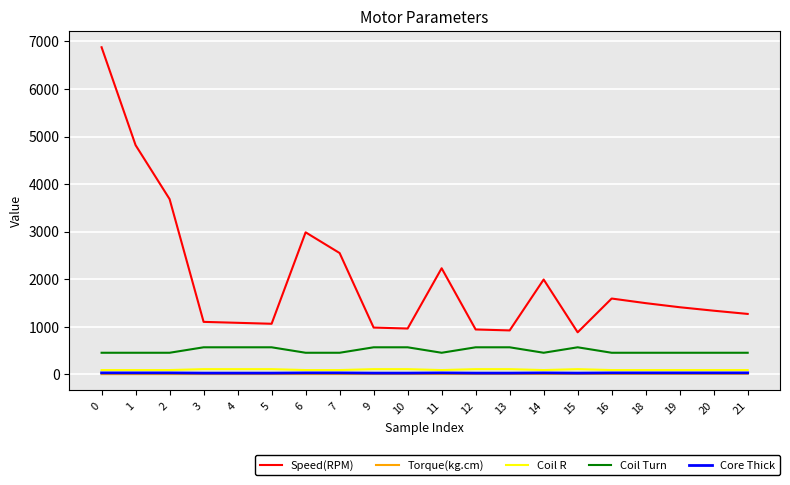

True or false: Speed(RPM) has a value of 940.0 at 12.

True